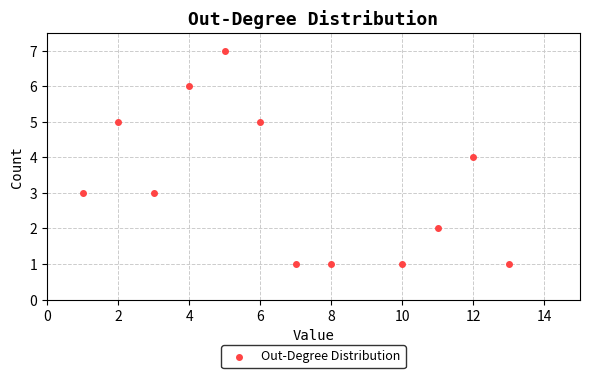

What is the average Y value?

3